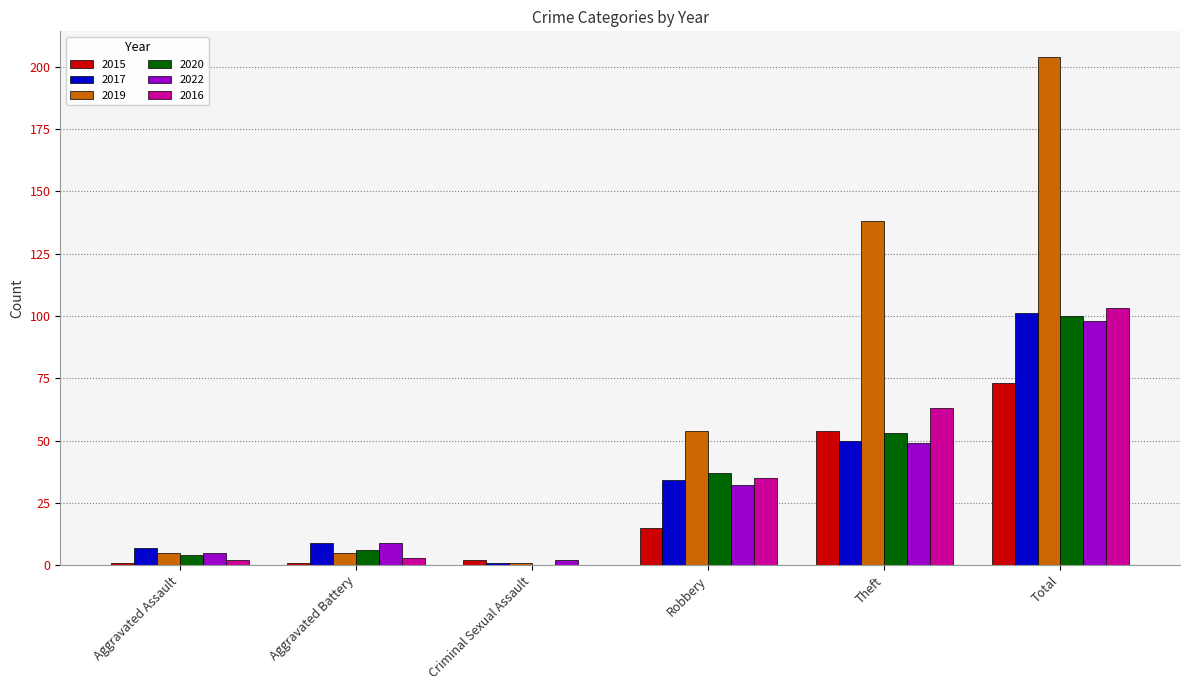

Is the value of 2017 at Criminal Sexual Assault greater than the value of 2019 at Total?

No